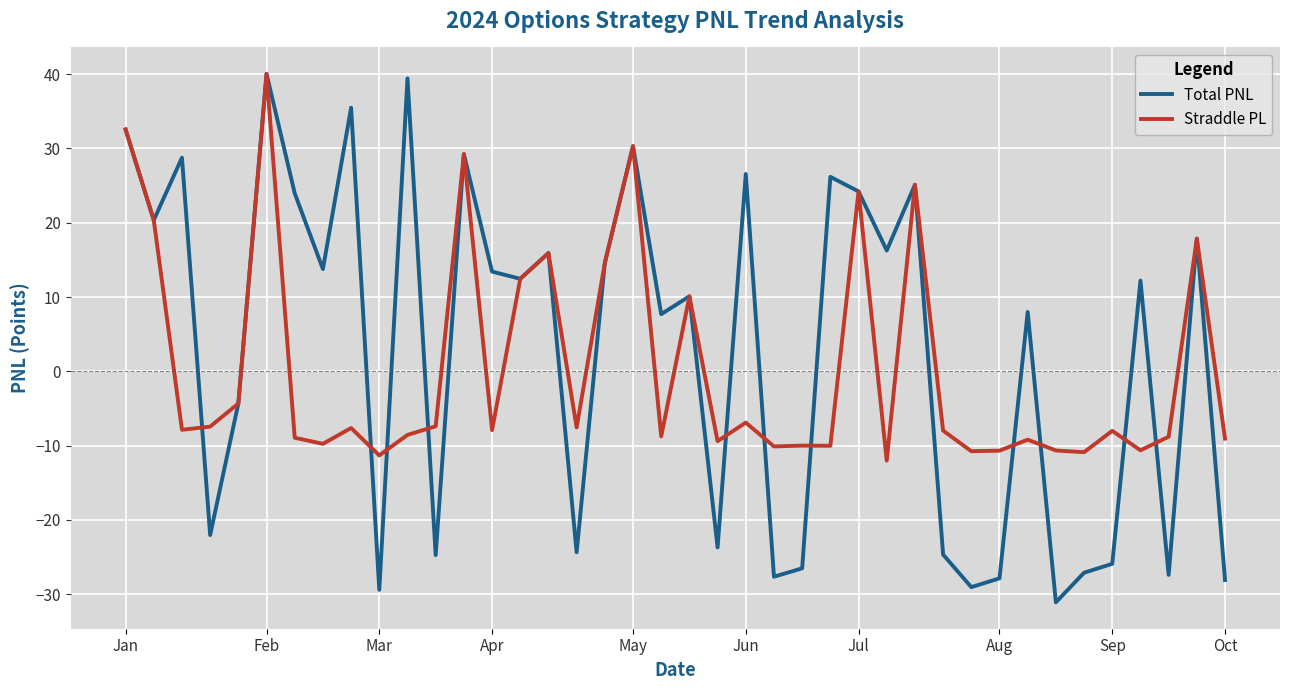

What is the minimum value for Total PNL?

-31.1